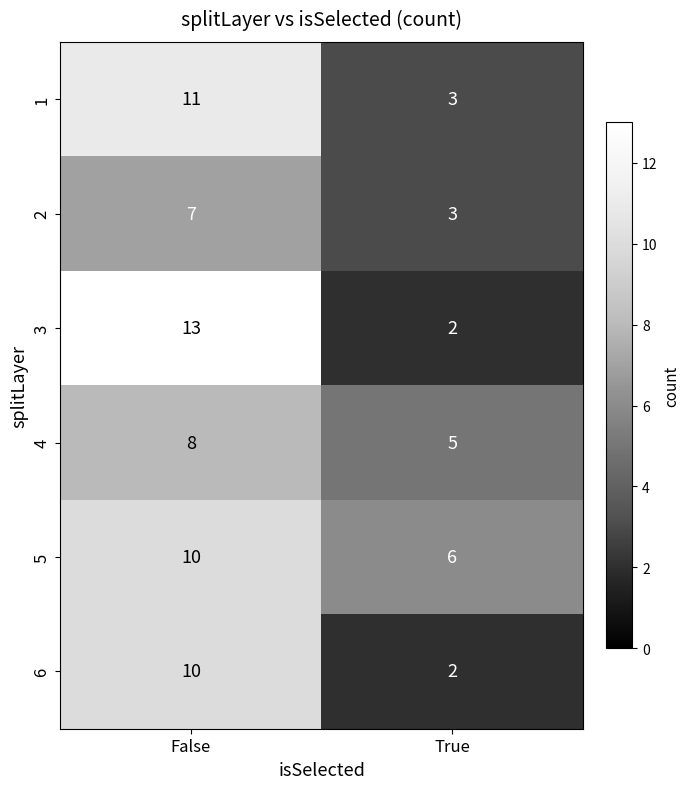

What is the maximum value for 4?

8